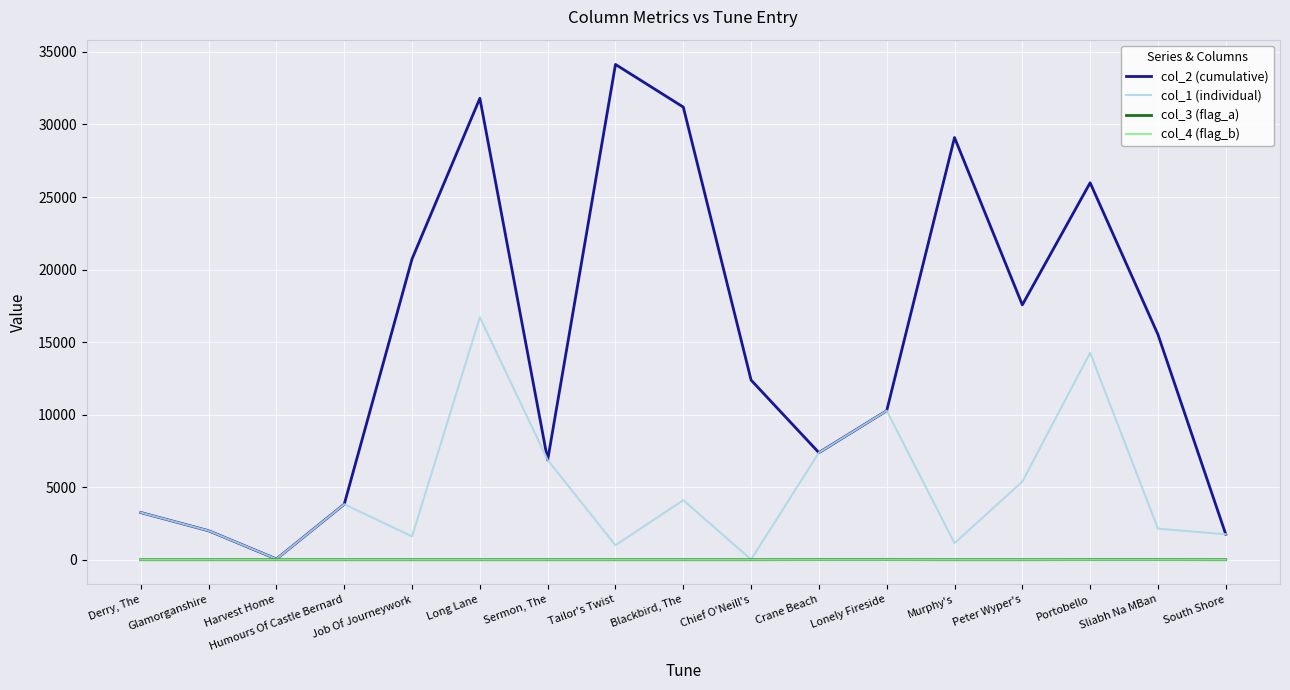

What is the total value across all series at Tailor's Twist?

35136